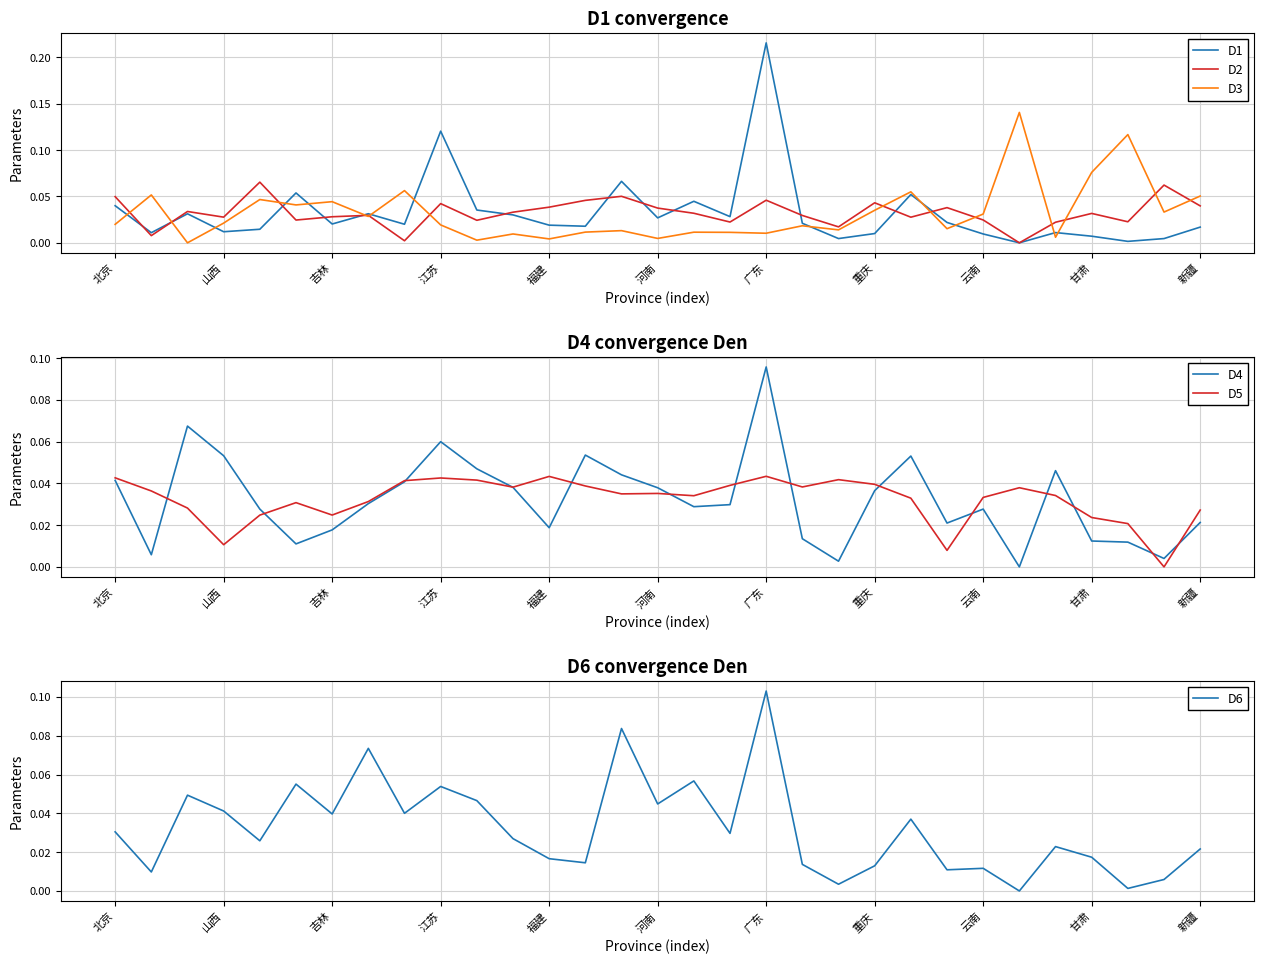

Does the chart have visible grid lines?

Yes